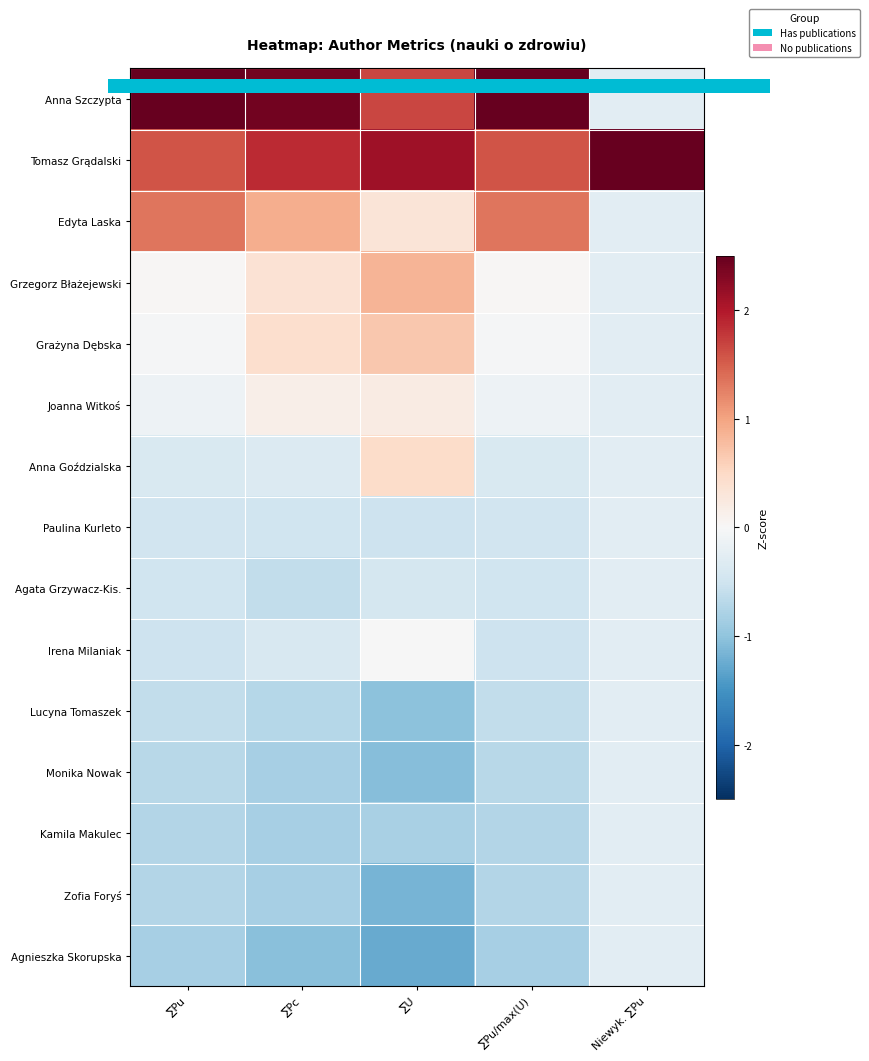

Count the number of categories in the chart.

5